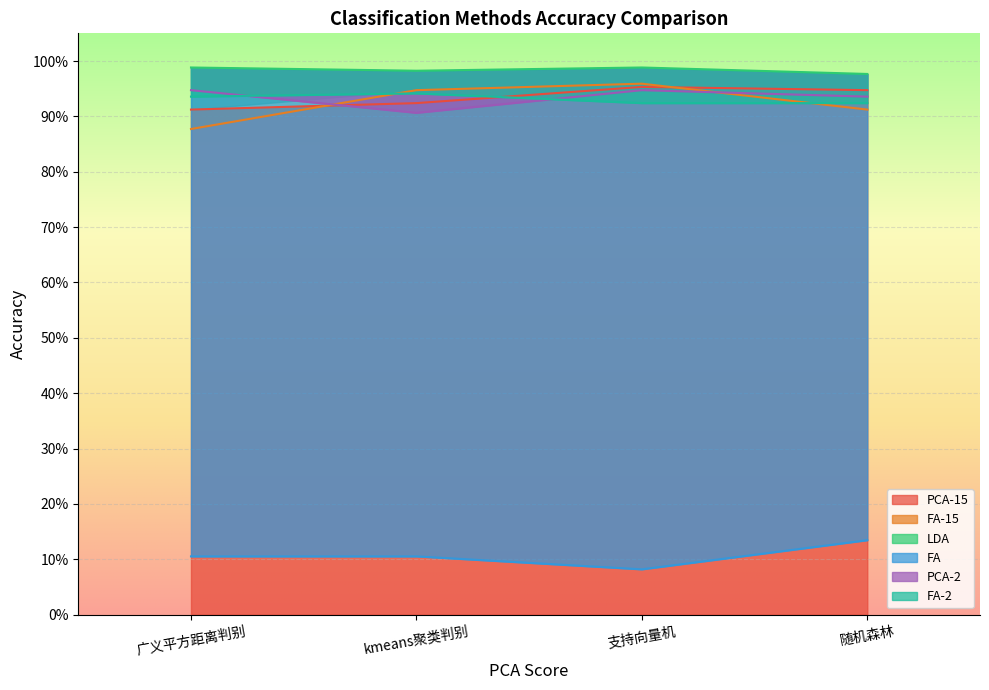

Which category has the highest value in the FA-2 series?

kmeans聚类判别